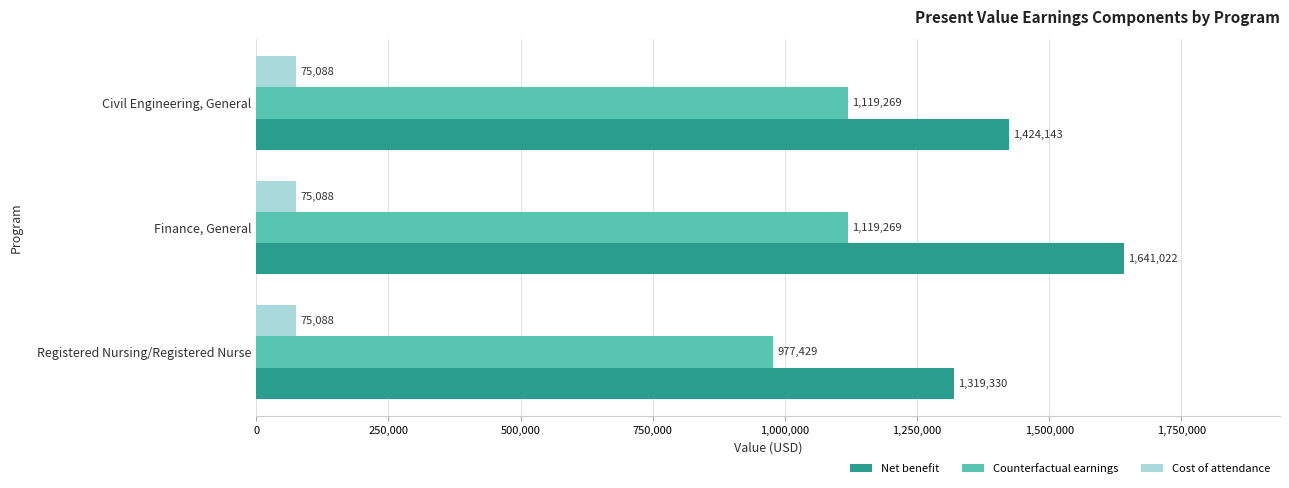

Rank the series at Registered Nursing/Registered Nurse from highest to lowest value.

Net benefit, Counterfactual earnings, Cost of attendance